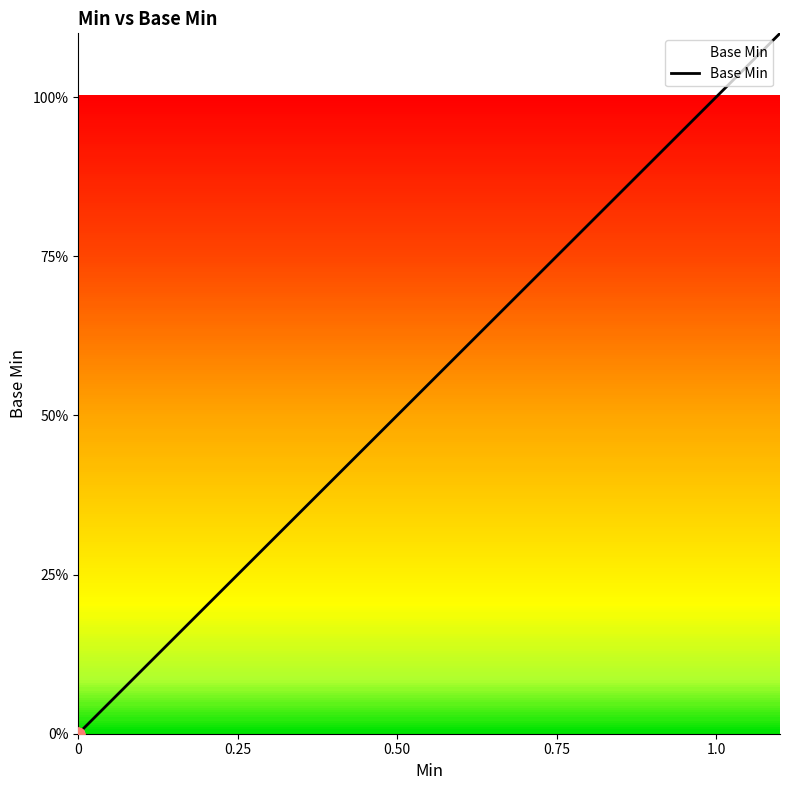

Which has a higher value, 1.0 or 0.25?

1.0